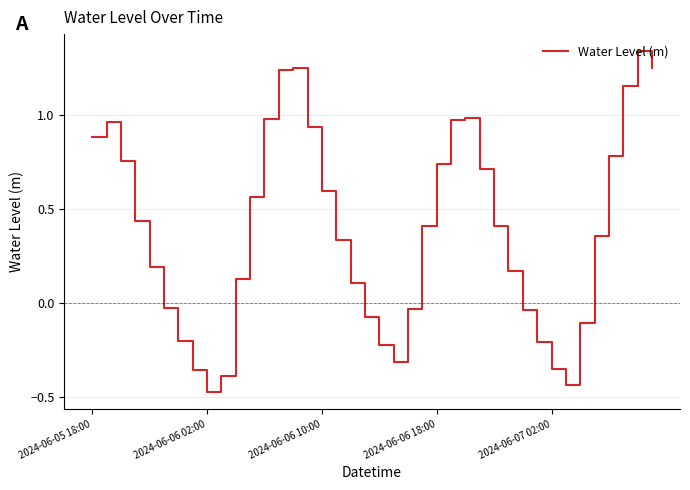

What is the difference between the maximum and minimum values?

1.8